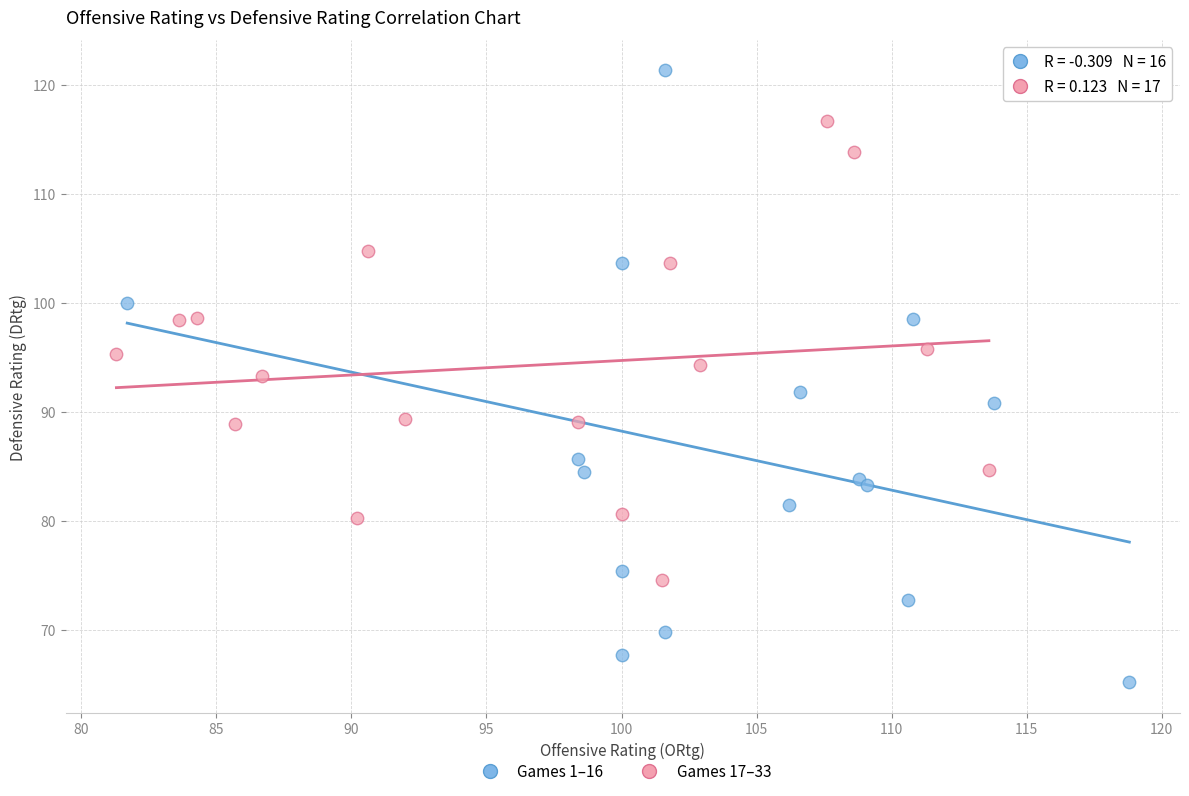

Which series reaches the minimum Y coordinate?

Games 1–16